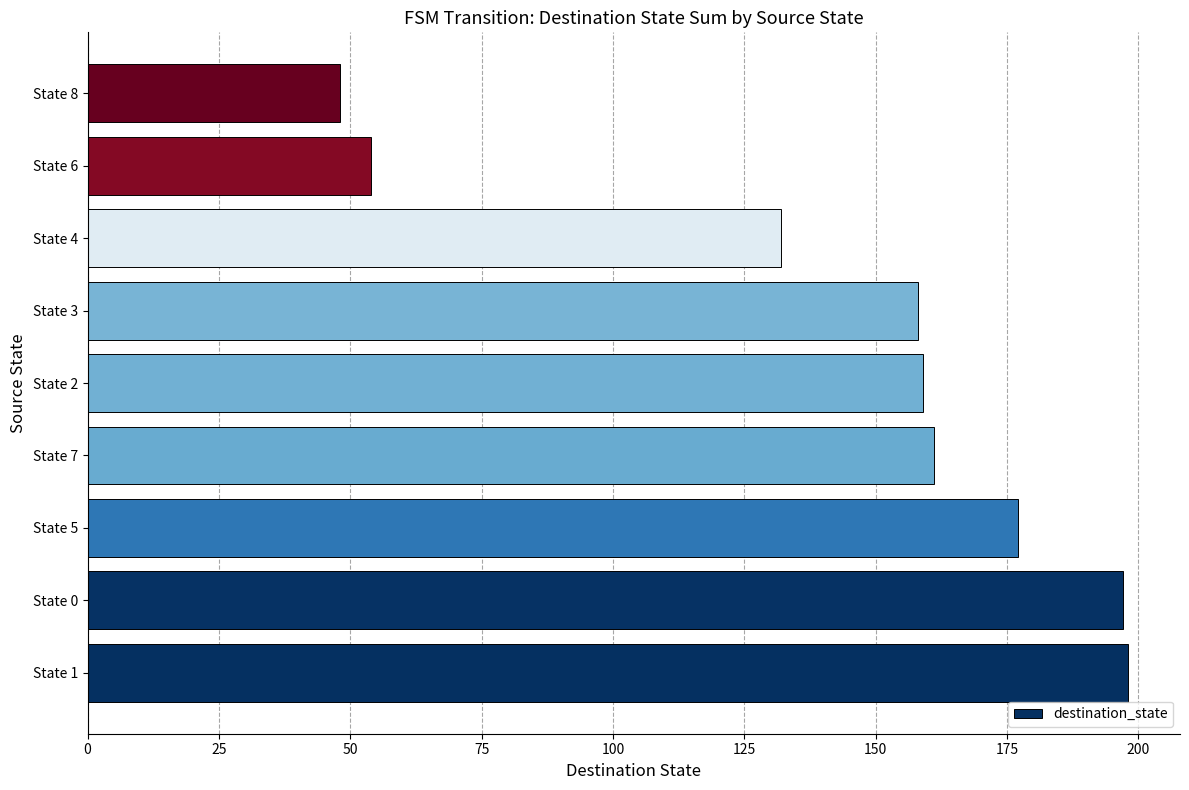

Reading bottom to top, extract all data points from this chart.

198	197	177	161	159	158	132	54	48